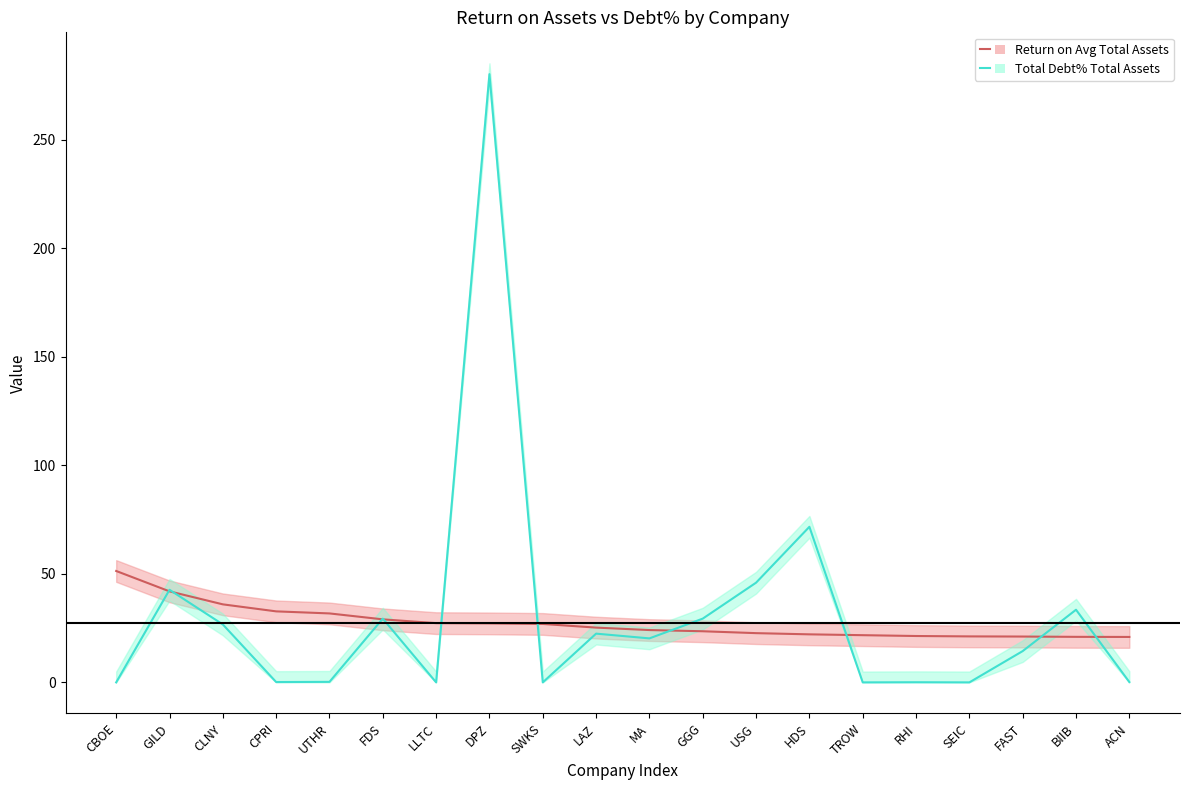

How many values in the Return on Avg Total Assets series exceed 25?

10